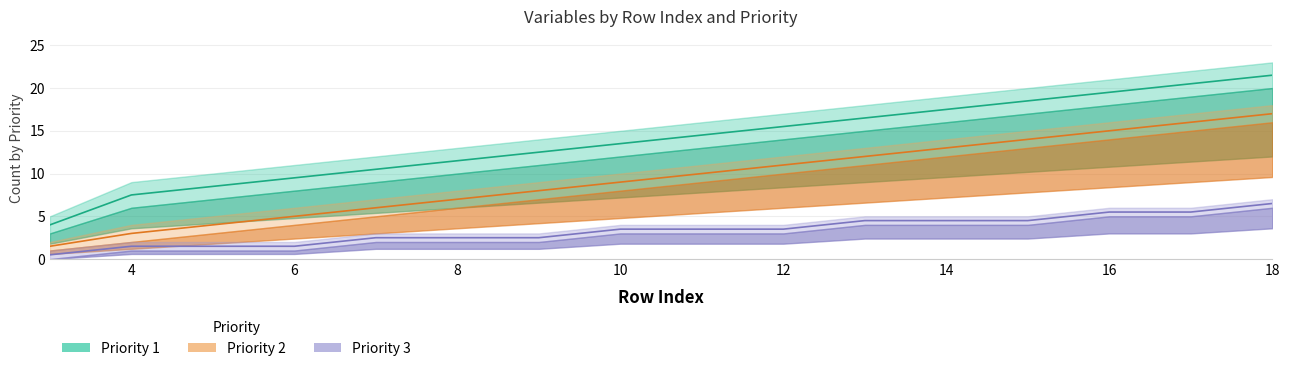

At which label does Priority 1 upper reach its peak?

18